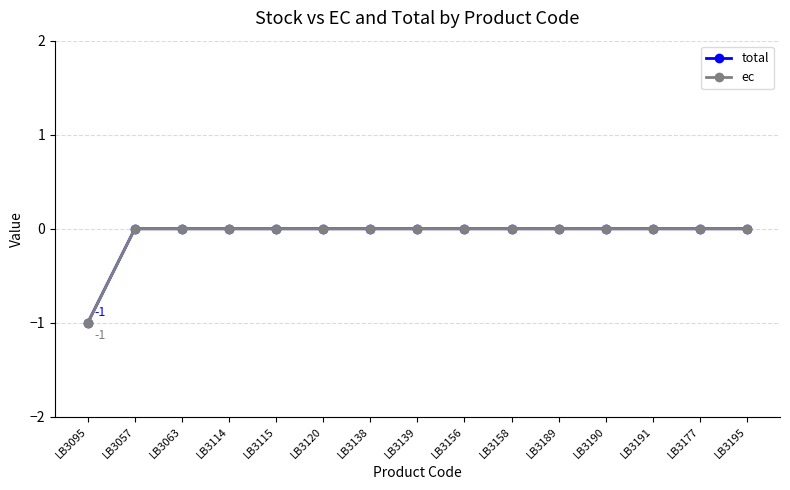

Does the chart have visible grid lines?

Yes